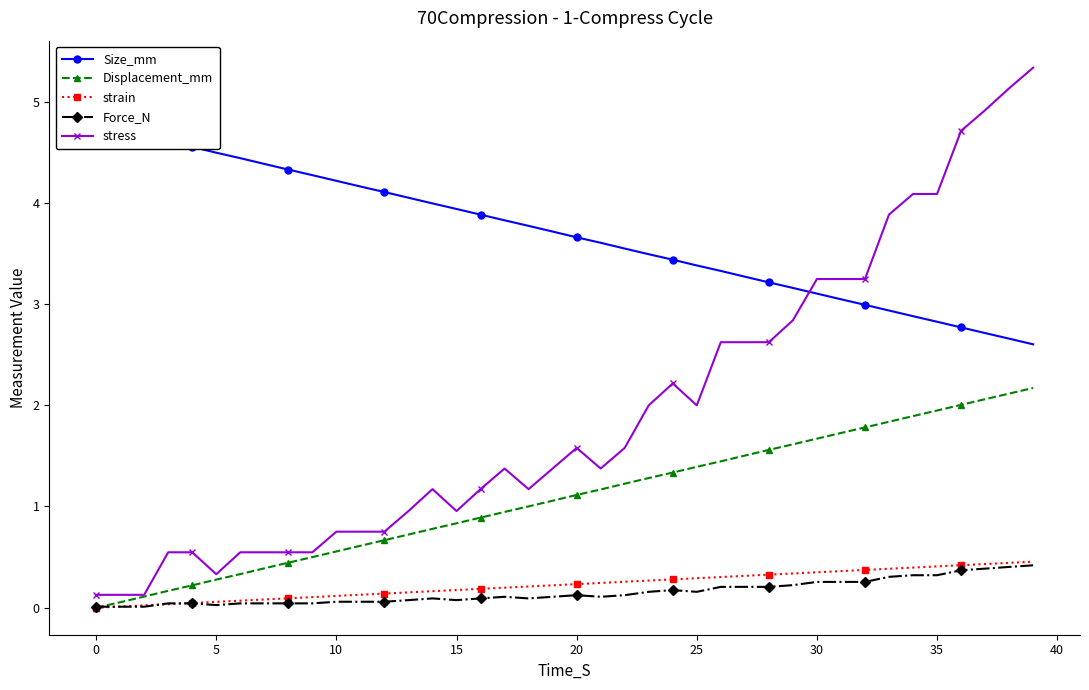

Reading left to right, extract all data points from this chart.

Size_mm: 4.8	4.7	4.7	4.6	4.6	4.5	4.4	4.4	4.3	4.3	4.2	4.2	4.1	4.0	4.0	3.9	3.9	3.8	3.8	3.7	3.7	3.6	3.5	3.5	3.4	3.4	3.3	3.3	3.2	3.2	3.1	3.0	3.0	2.9	2.9	2.8	2.8	2.7	2.7	2.6
Displacement_mm: 0.0	0.1	0.1	0.2	0.2	0.3	0.3	0.4	0.4	0.5	0.6	0.6	0.7	0.7	0.8	0.8	0.9	0.9	1.0	1.1	1.1	1.2	1.2	1.3	1.3	1.4	1.4	1.5	1.6	1.6	1.7	1.7	1.8	1.8	1.9	1.9	2.0	2.1	2.1	2.2
strain: 0.0	0.0	0.0	0.0	0.0	0.1	0.1	0.1	0.1	0.1	0.1	0.1	0.1	0.2	0.2	0.2	0.2	0.2	0.2	0.2	0.2	0.2	0.3	0.3	0.3	0.3	0.3	0.3	0.3	0.3	0.3	0.4	0.4	0.4	0.4	0.4	0.4	0.4	0.4	0.5
Force_N: 0.0	0.0	0.0	0.0	0.0	0.0	0.0	0.0	0.0	0.0	0.1	0.1	0.1	0.1	0.1	0.1	0.1	0.1	0.1	0.1	0.1	0.1	0.1	0.2	0.2	0.2	0.2	0.2	0.2	0.2	0.3	0.3	0.3	0.3	0.3	0.3	0.4	0.4	0.4	0.4
stress: 0.1	0.1	0.1	0.5	0.5	0.3	0.5	0.5	0.5	0.5	0.8	0.8	0.8	1.0	1.2	1.0	1.2	1.4	1.2	1.4	1.6	1.4	1.6	2.0	2.2	2.0	2.6	2.6	2.6	2.8	3.2	3.2	3.2	3.9	4.1	4.1	4.7	4.9	5.1	5.3